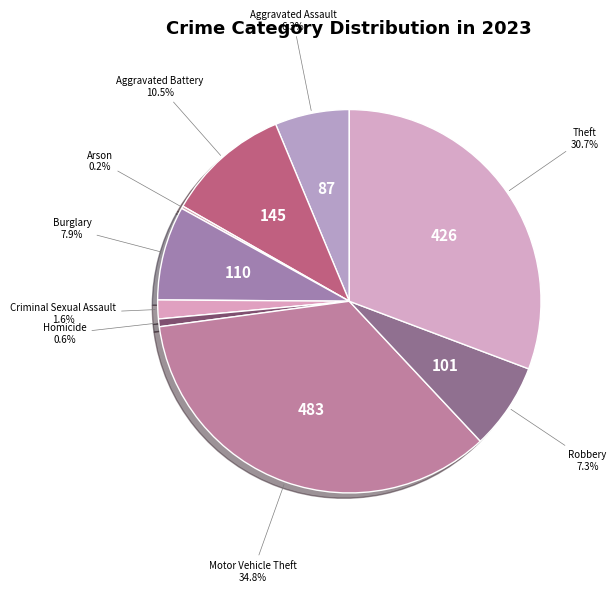

Is the sum of Burglary and Homicide greater than half?

No